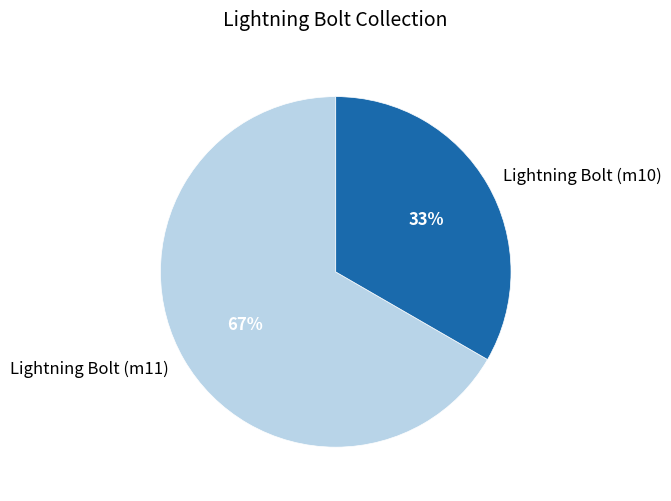

Count the number of slices in the pie.

2